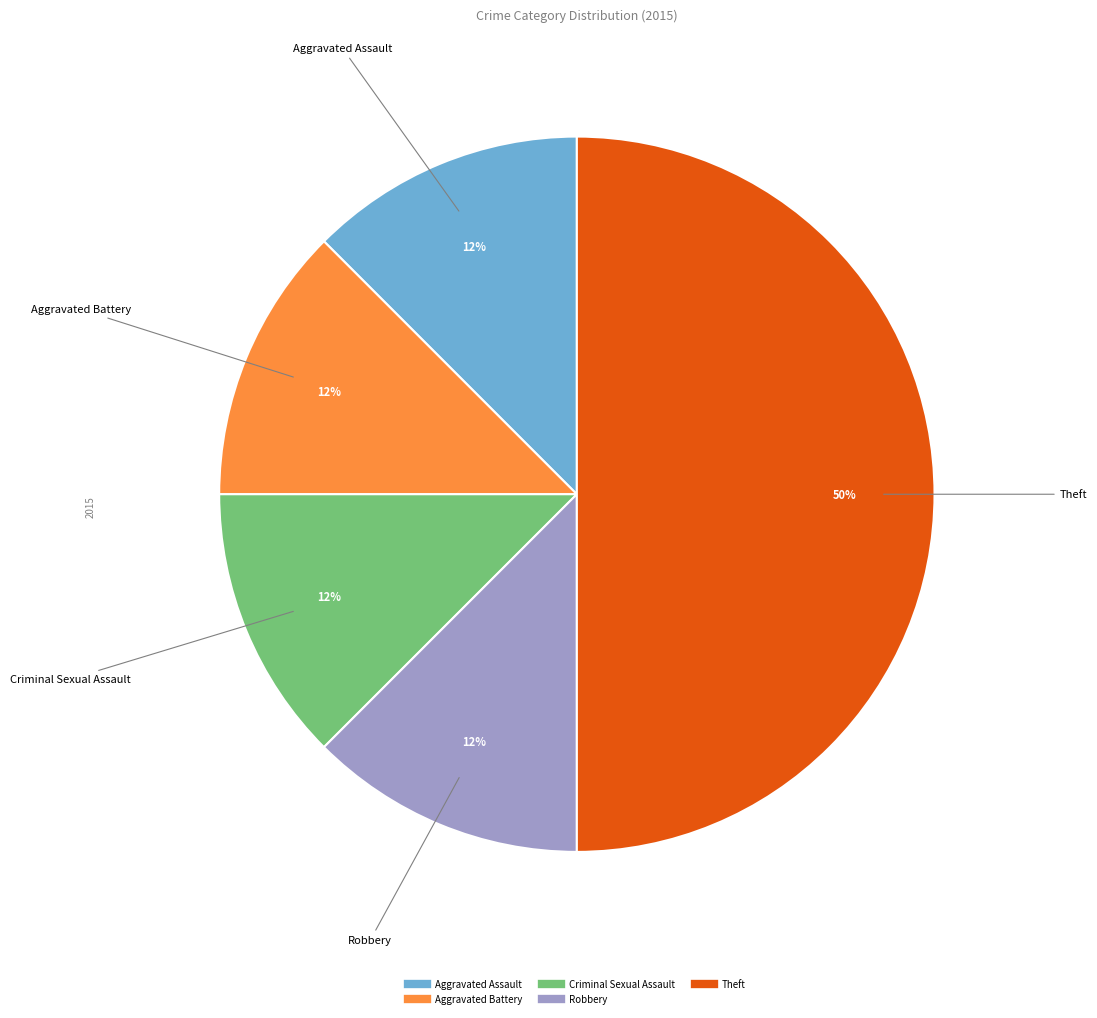

To the nearest percent, what is the average slice percentage?

20%